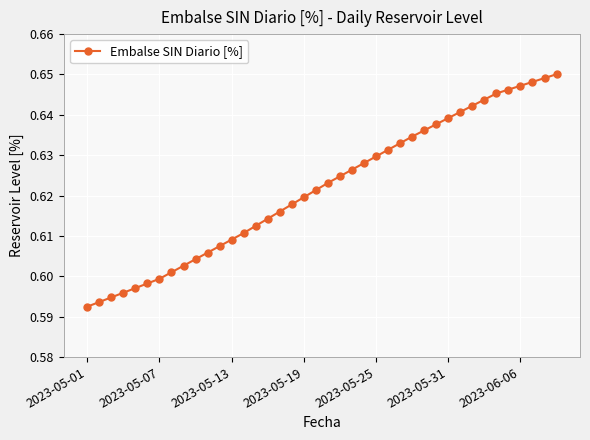

How many values are between 0 and 1?

40